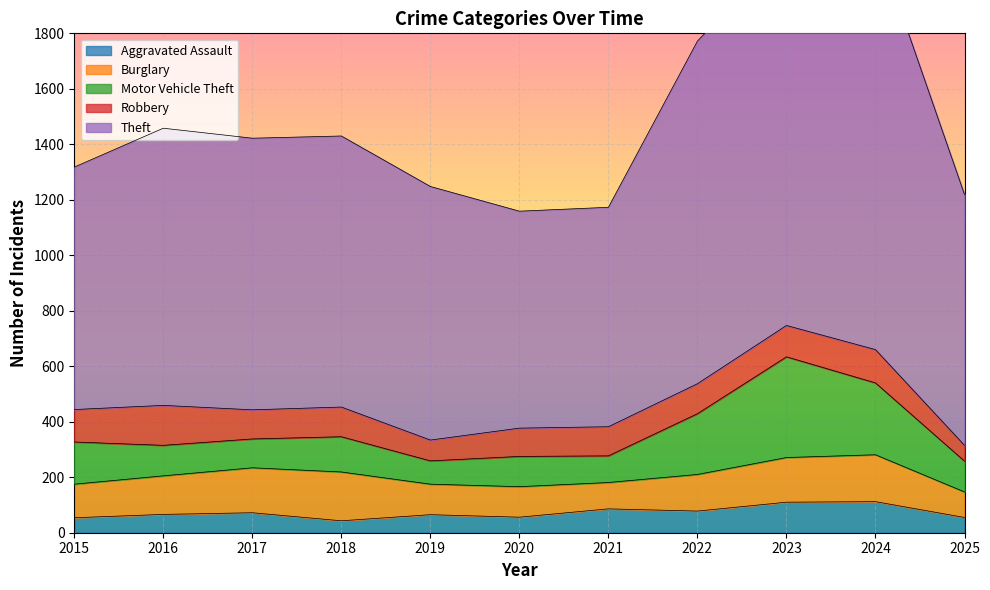

Which has a higher value, 2024 or 2025?

2024